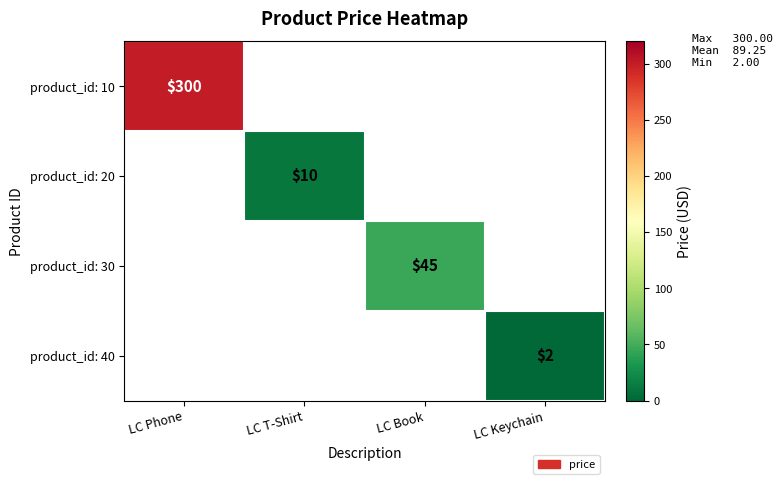

True or false: product_id: 20 has a value of 10 at LC T-Shirt.

True